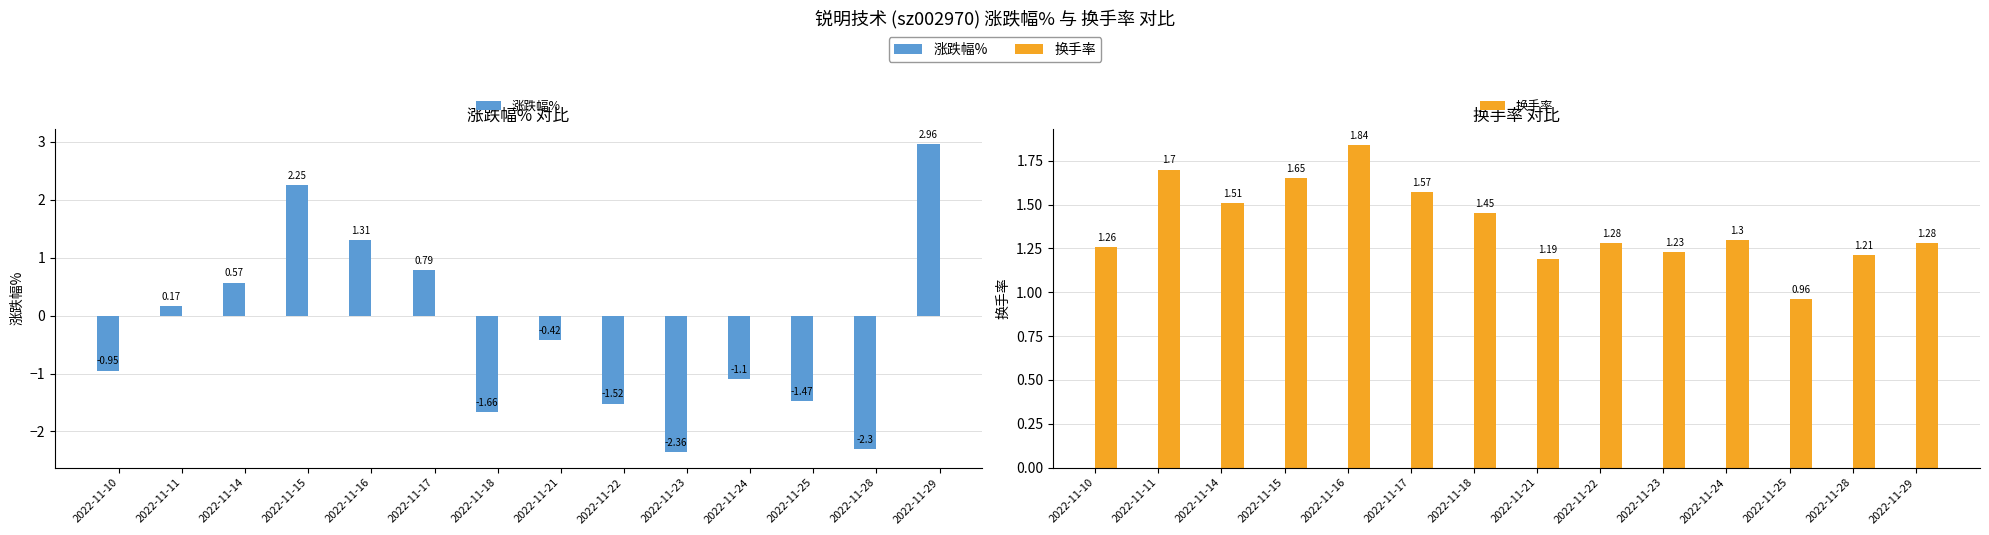

Is the value of 涨跌幅% at 2022-11-11 greater than the value of 换手率 at 2022-11-10?

No